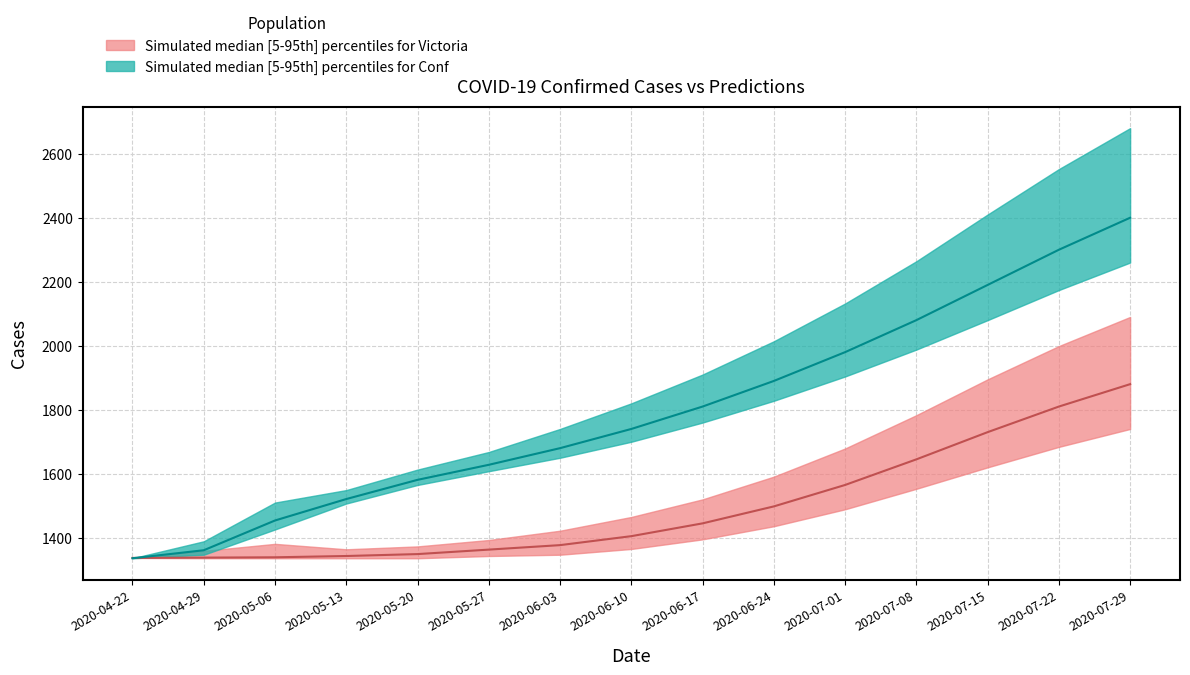

At 2020-07-15, list the series in order from smallest to largest.

Victoria median, Conf median